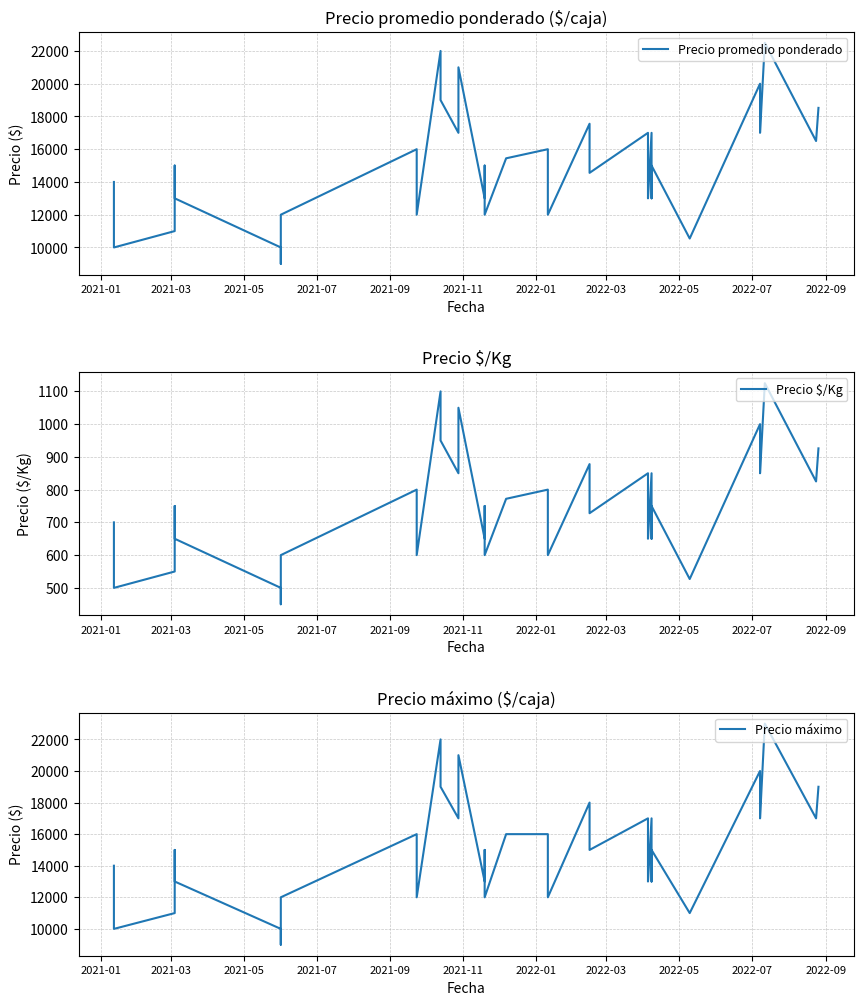

True or false: Precio $/Kg has a value of 886 at 2021-11.

False